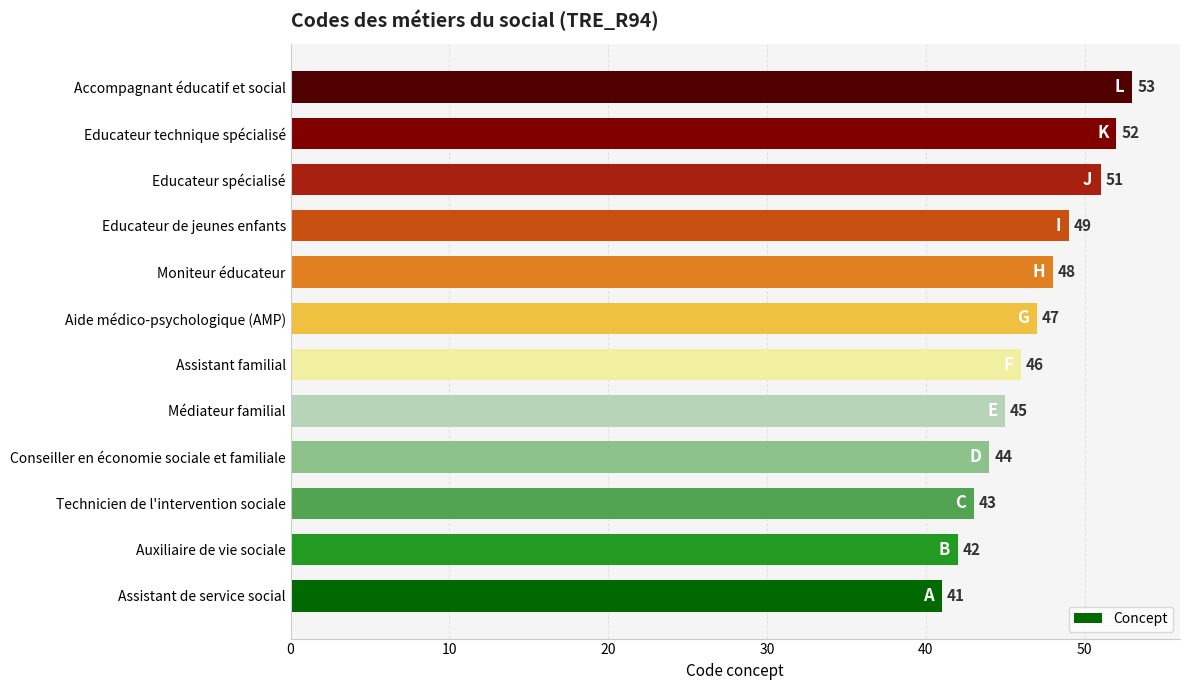

Reading top to bottom, extract all data points from this chart.

Accompagnant éducatif et social=53	Educateur technique spécialisé=52	Educateur spécialisé=51	Educateur de jeunes enfants=49	Moniteur éducateur=48	Aide médico-psychologique (AMP)=47	Assistant familial=46	Médiateur familial=45	Conseiller en économie sociale et familiale=44	Technicien de l'intervention sociale=43	Auxiliaire de vie sociale=42	Assistant de service social=41